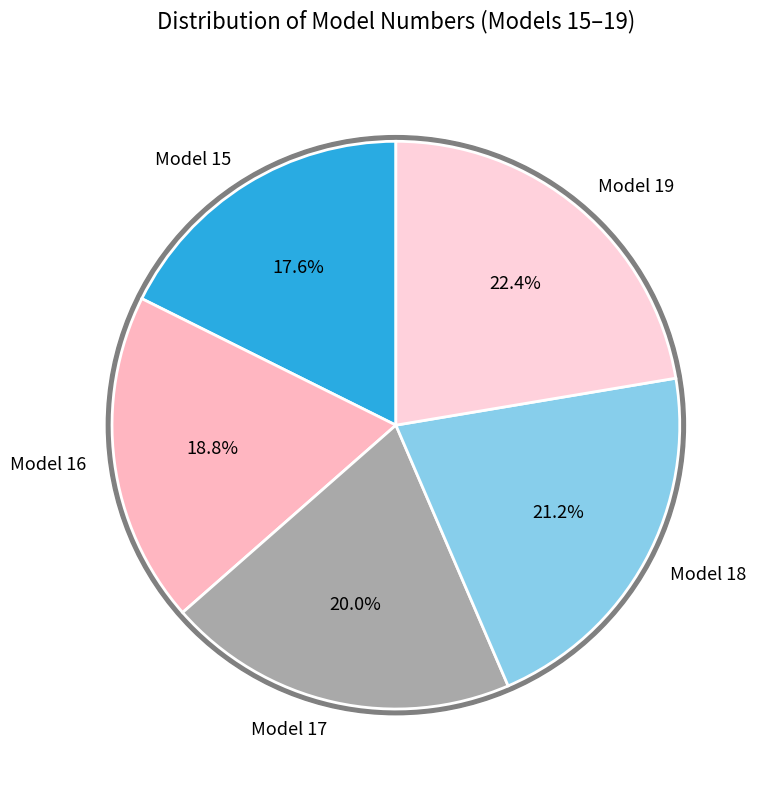

What is the change in value from Model 16 to Model 18?

+2